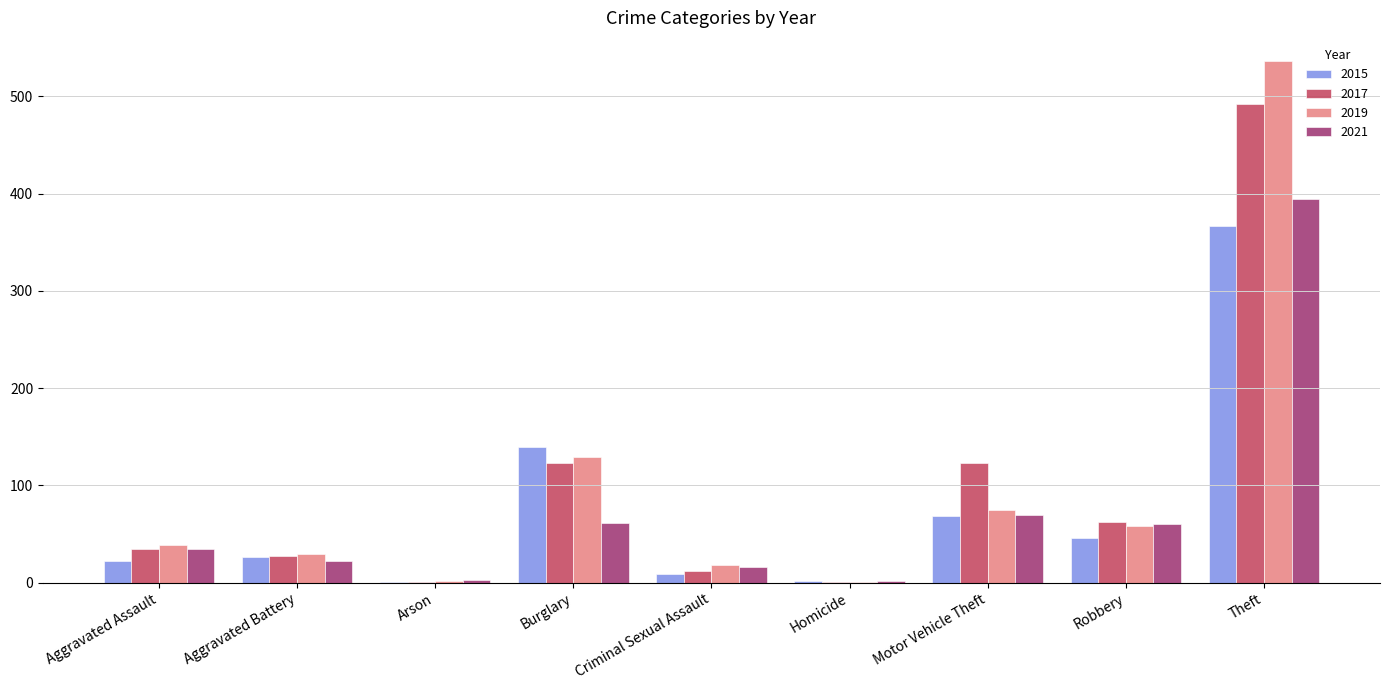

Which series changed the most between Robbery and Theft?

2019